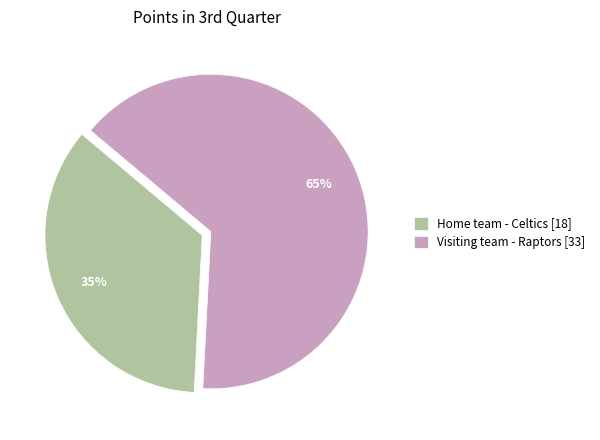

Combined, do Visiting team - Raptors [33] and Home team - Celtics [18] account for over 50%?

Yes